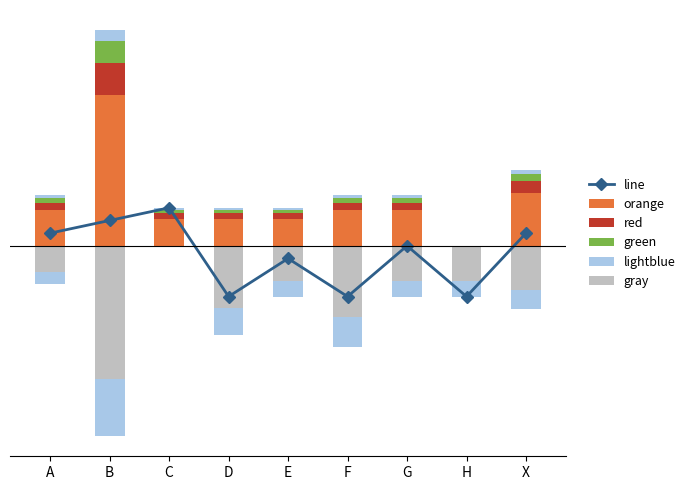

What is the total value across all series at E?

-0.8